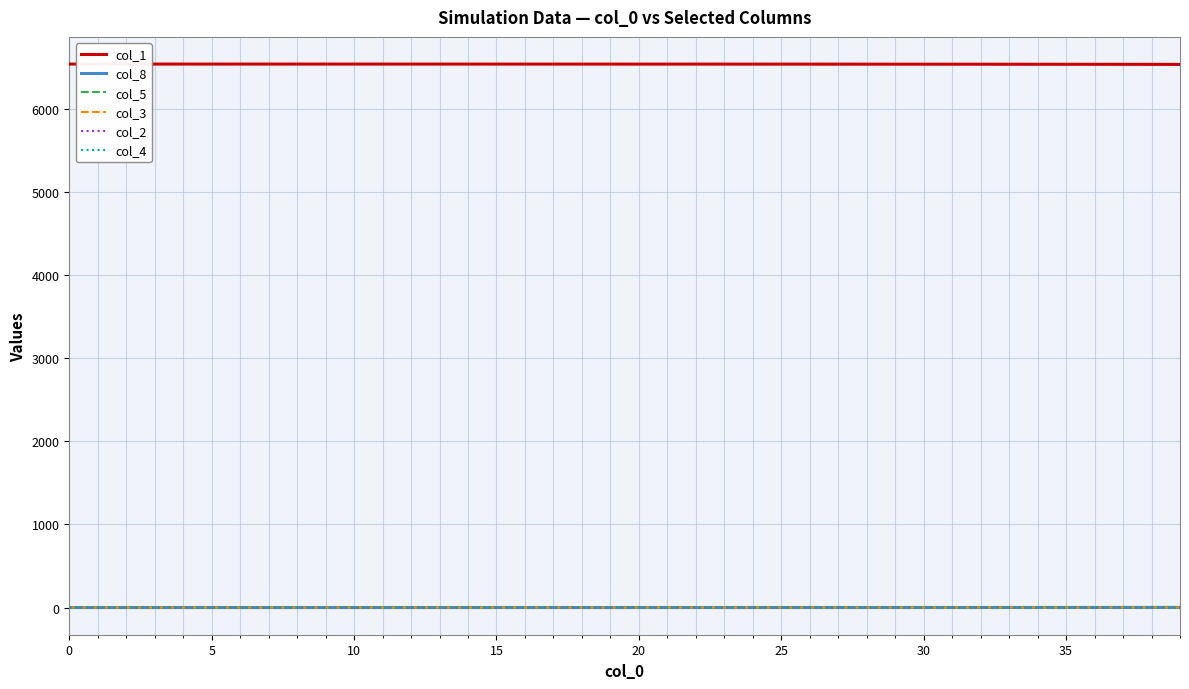

True or false: col_8 and col_1 intersect in this chart.

False